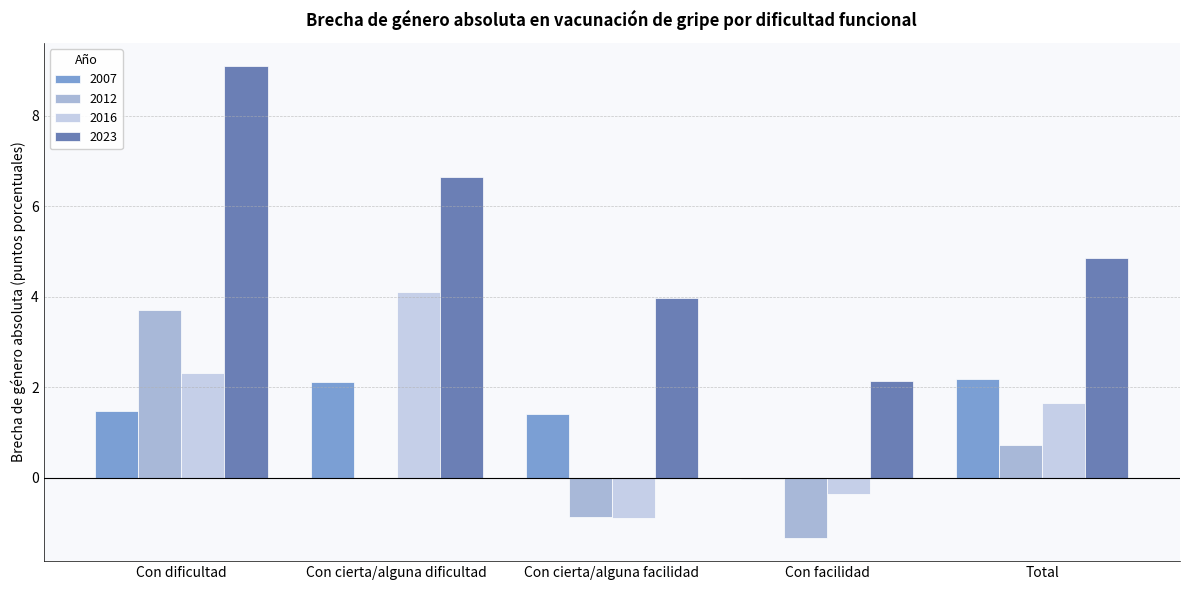

Read the 2016 value at Total.

1.7